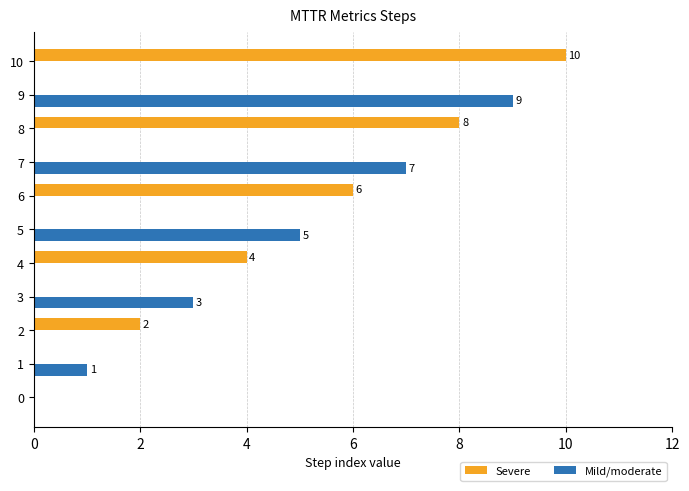

What is the sum of all Mild/moderate values?

25